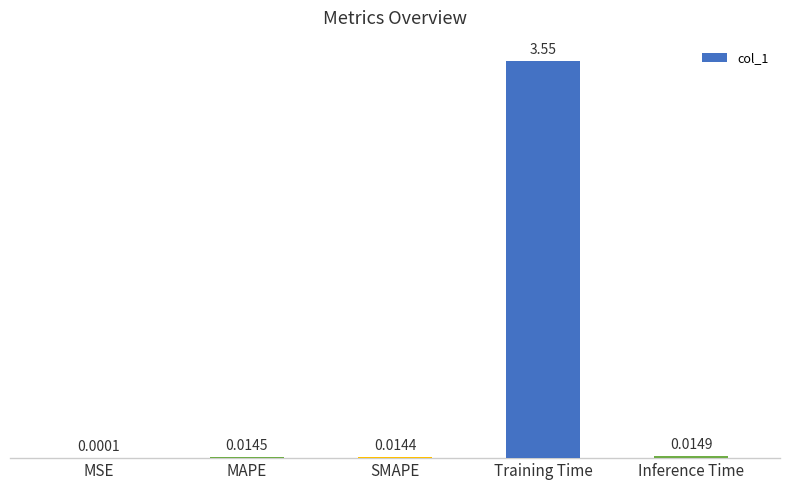

Which has a higher value, SMAPE or Inference Time?

Inference Time